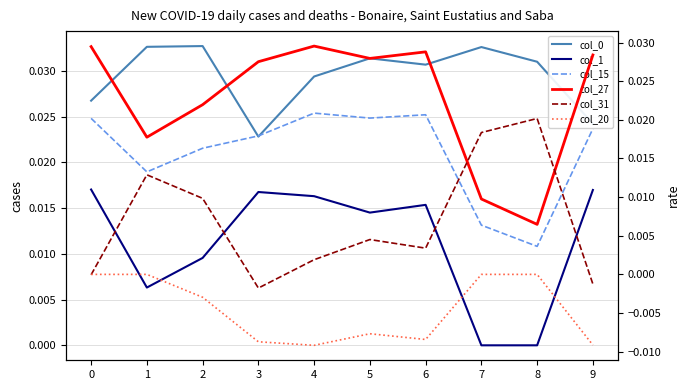

Does the chart have visible grid lines?

Yes